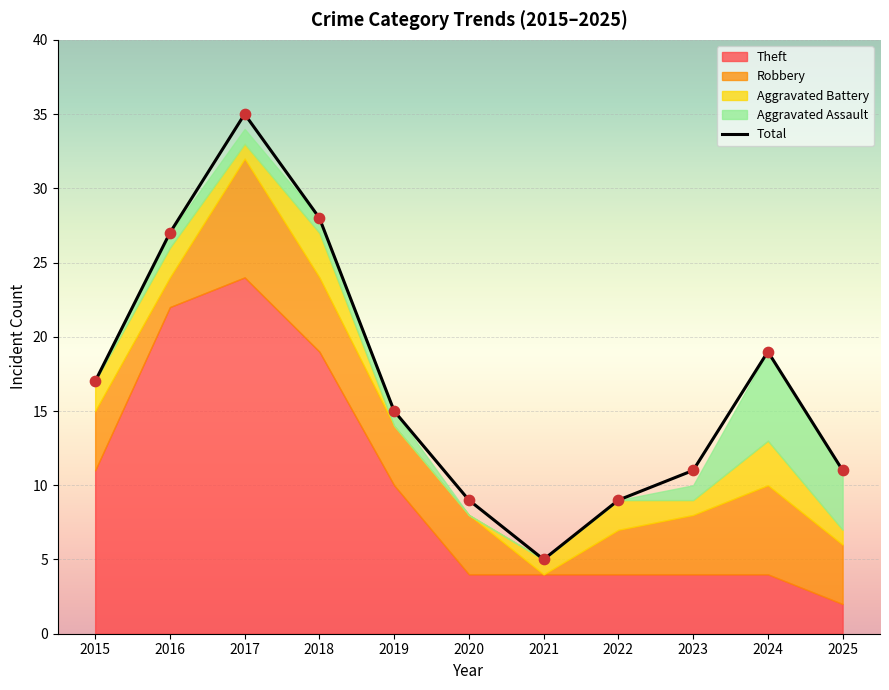

Which has a higher value, 2020 or 2023?

2023